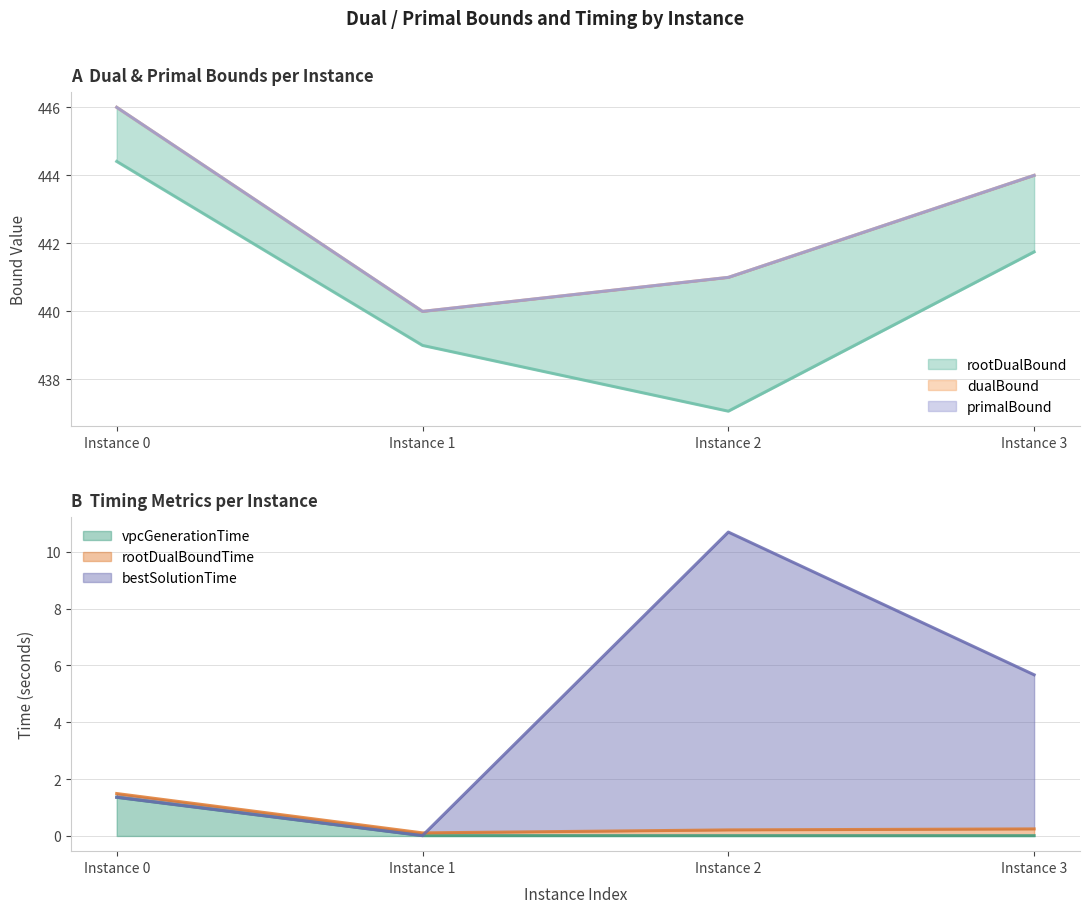

Rank the categories by vpcGenerationTime value from highest to lowest.

Instance 0, Instance 1, Instance 2, Instance 3